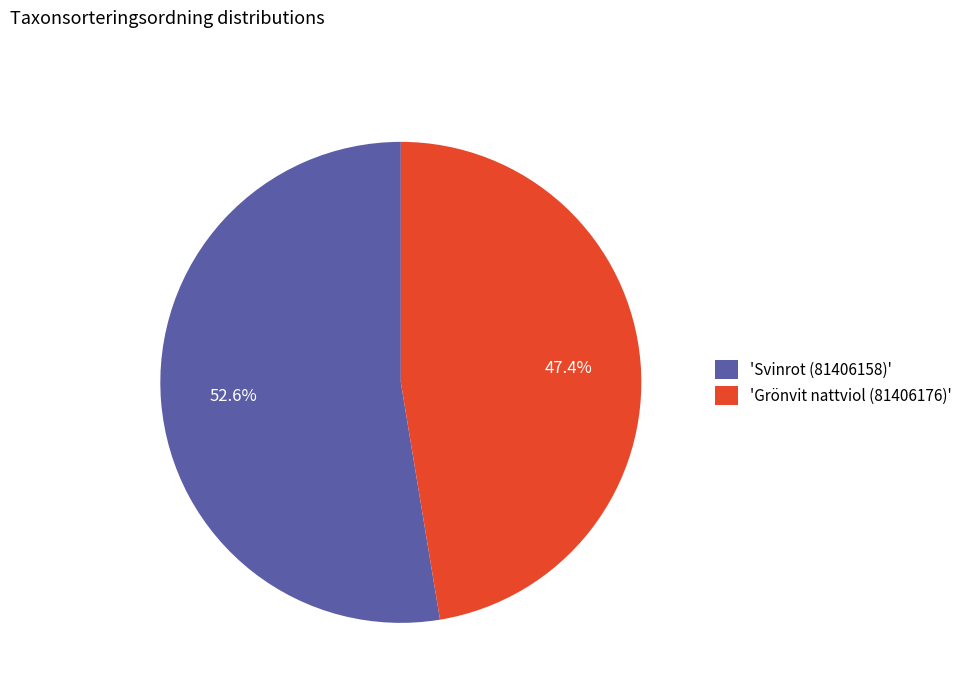

Does 'Svinrot (81406158)' account for over 50% of the chart?

Yes